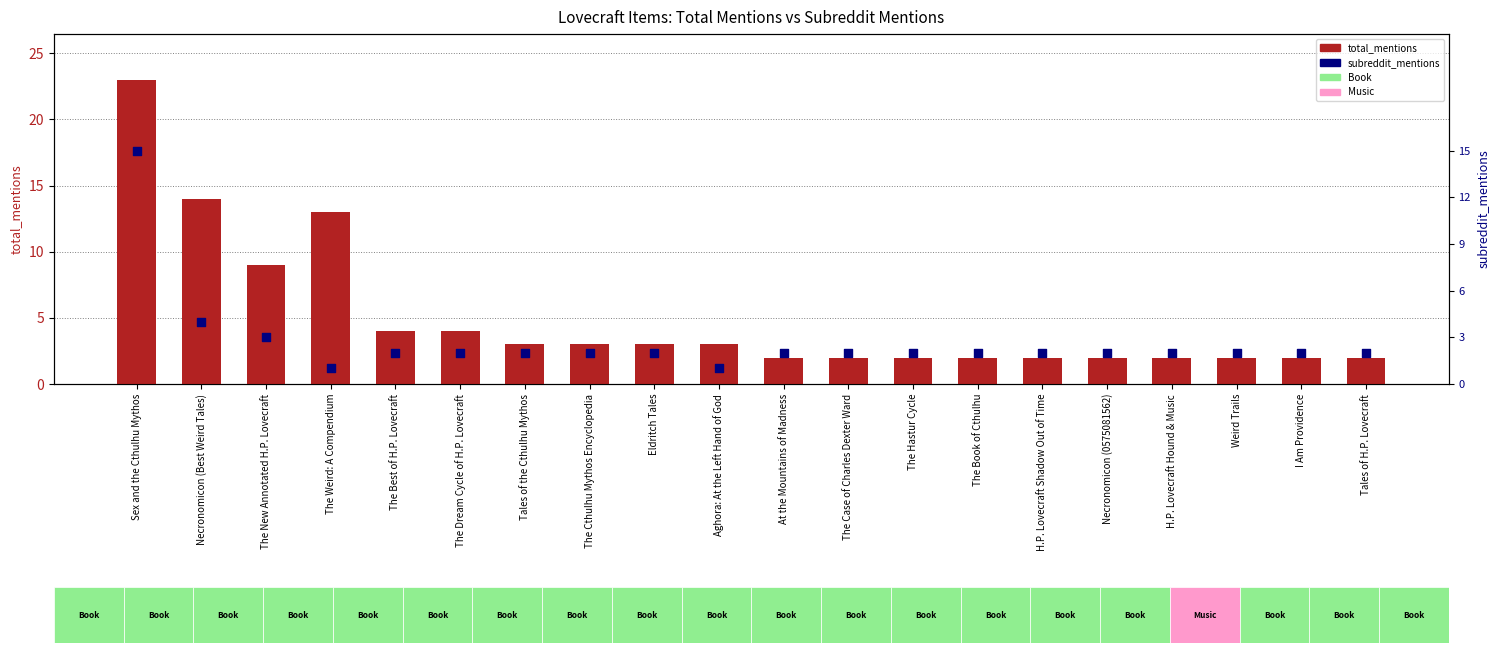

At how many categories does at least one series exceed 1?

20